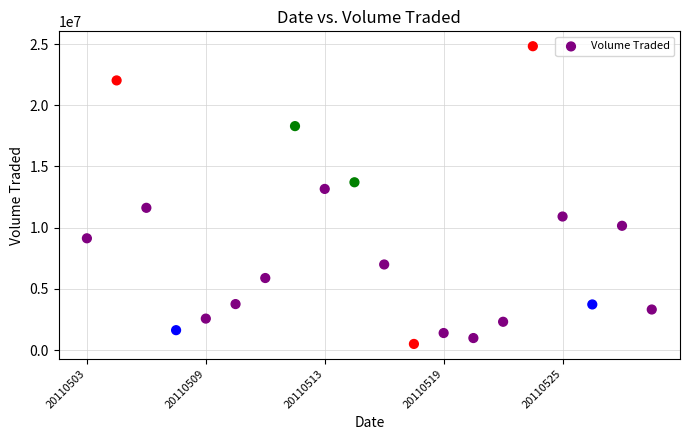

What Y value in the scatter plot is closest to 12660650?

13163300